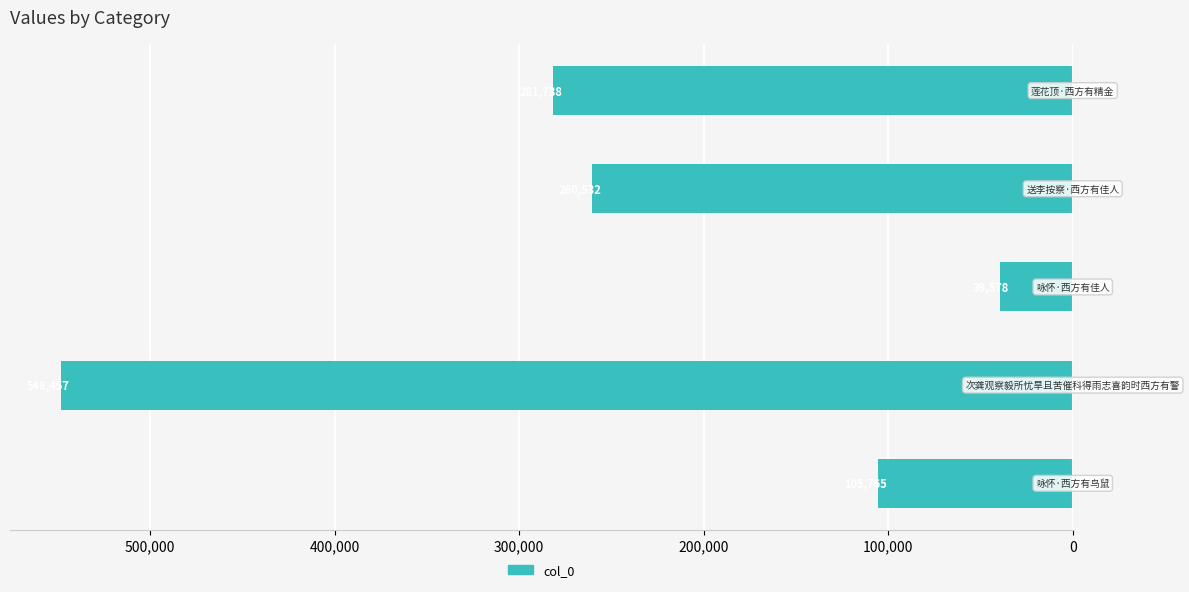

Does the chart contain any negative values?

Yes